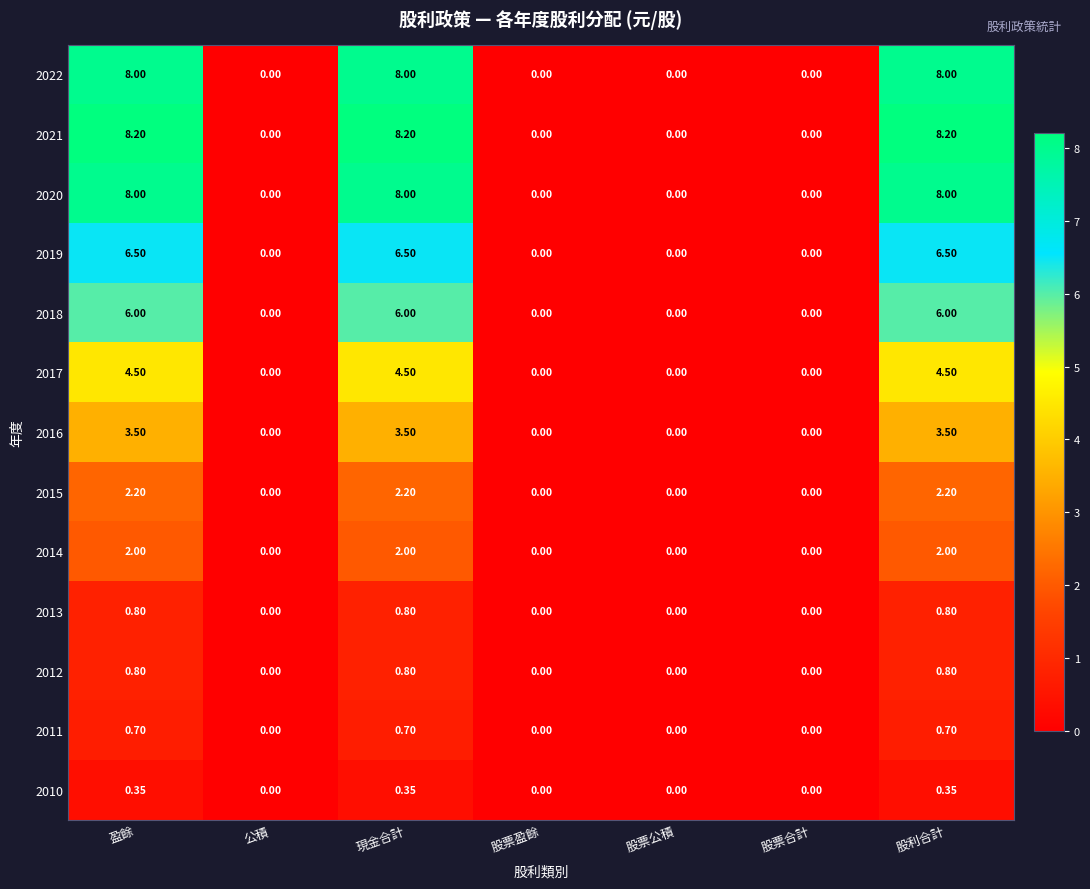

How many series are shown in this chart?

13